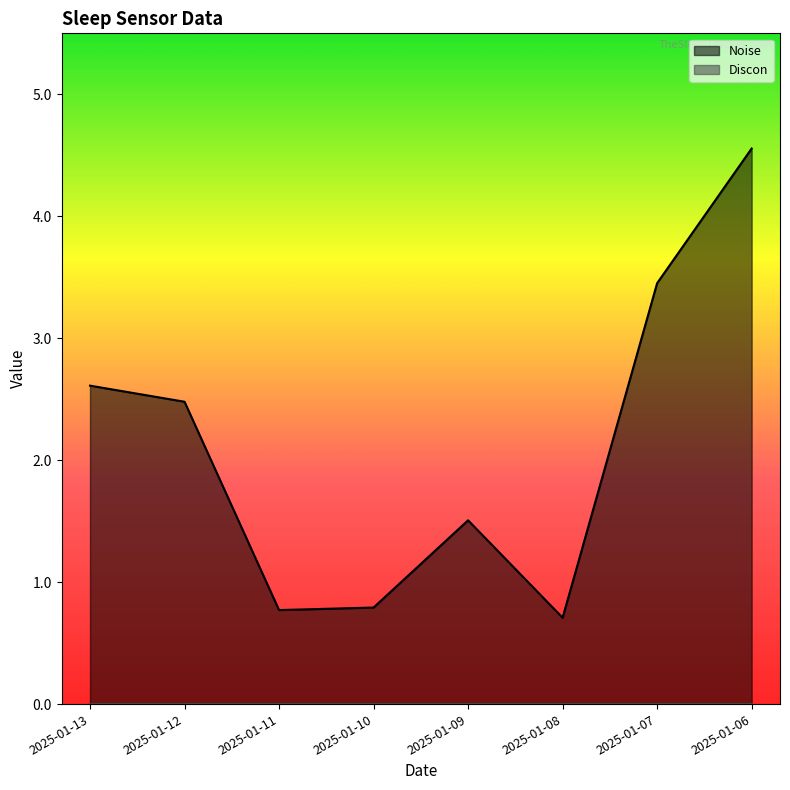

Rank the categories by value from highest to lowest.

2025-01-06, 2025-01-07, 2025-01-13, 2025-01-12, 2025-01-09, 2025-01-10, 2025-01-11, 2025-01-08